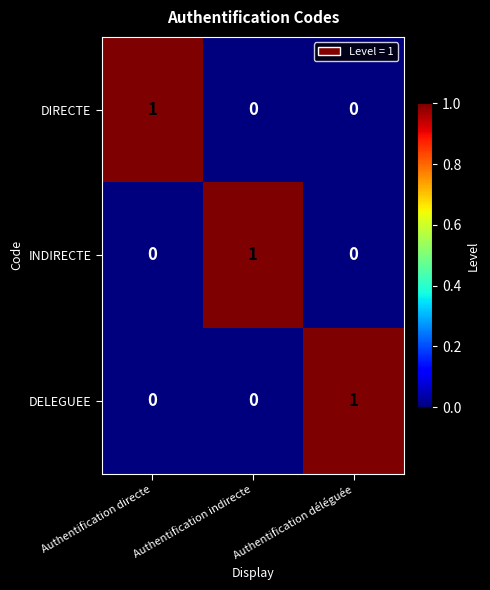

The value of DIRECTE at Authentification déléguée is -1. True or false?

False